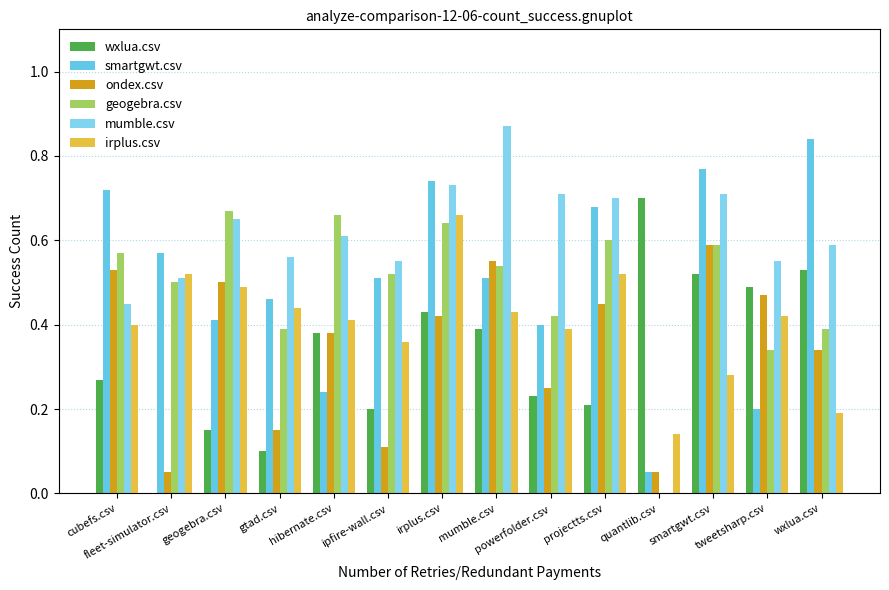

How many groups of bars are there?

14